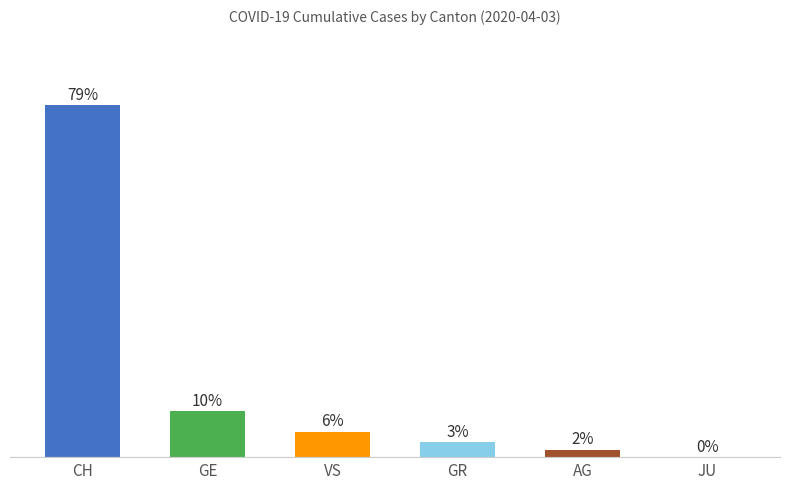

What is the label of the 3rd bar from the left?

VS